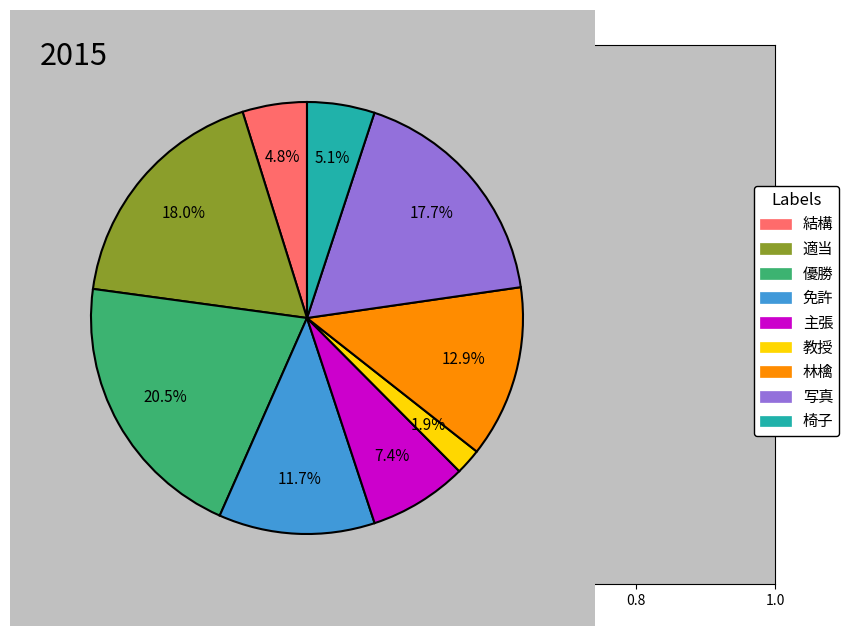

To the nearest percent, what is the combined percentage of 主張 and 林檎?

20%